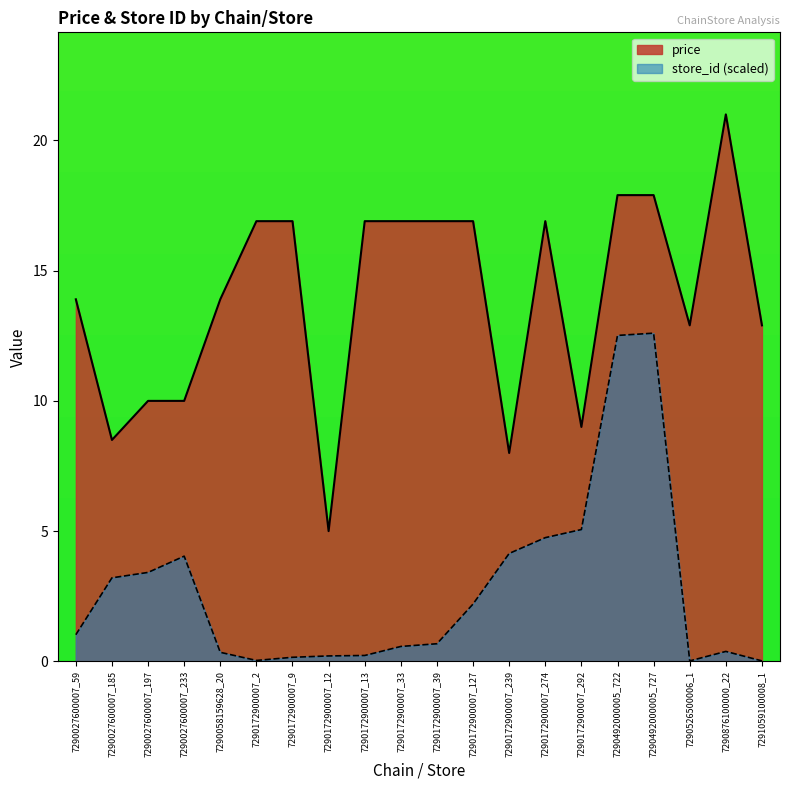

Is the value of store_id at 7290526500006_1 greater than the value of avg_price at 7291059100008_1?

No